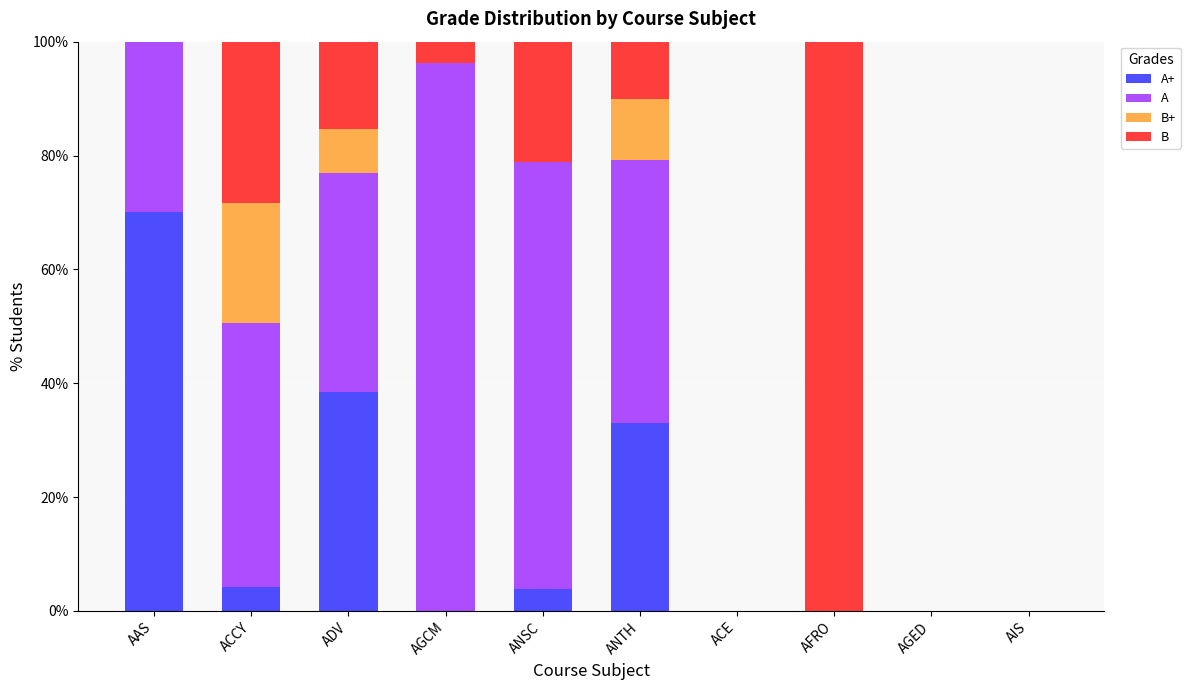

What is the total value across all series at ANTH?

100.0